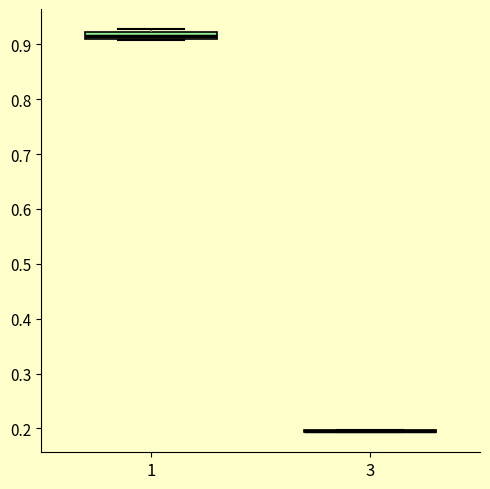

Where is the lower edge of the box at x = 1 on the y-axis? The values are not printed on the chart, so give them approximately, as read against the axis.

0.91